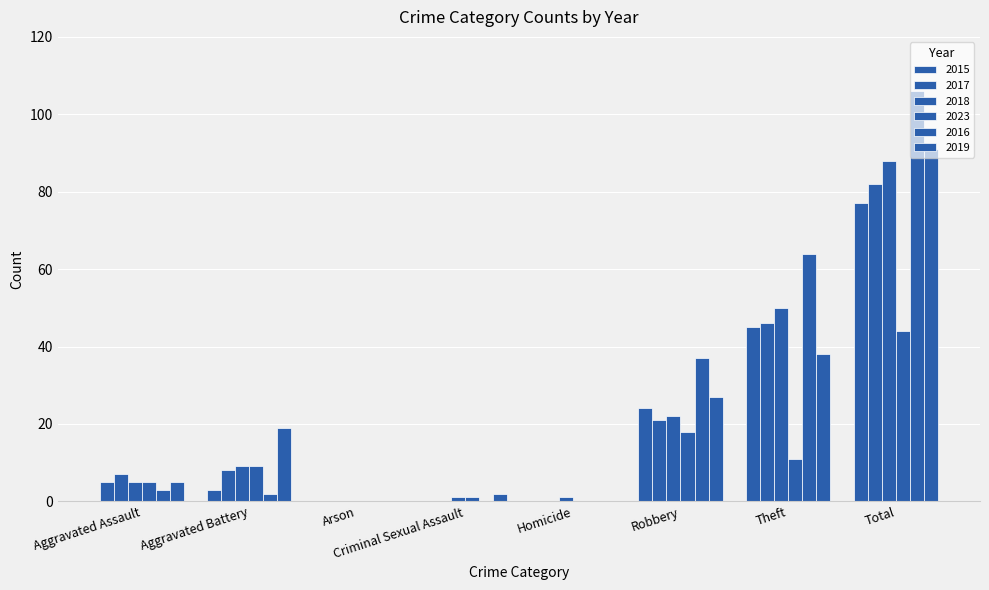

How many series are shown in this chart?

6